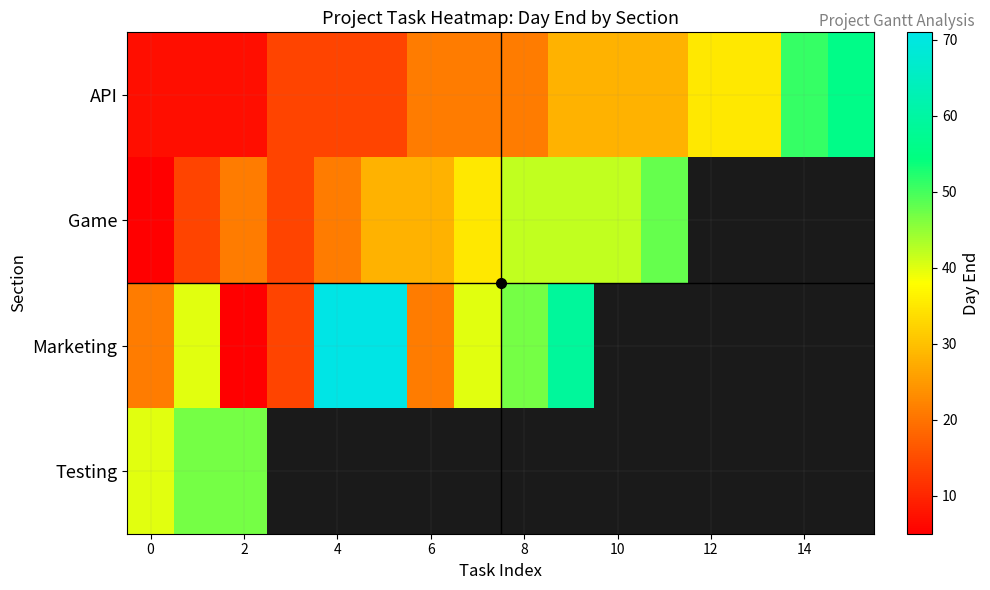

At how many categories does at least one series exceed 40?

10